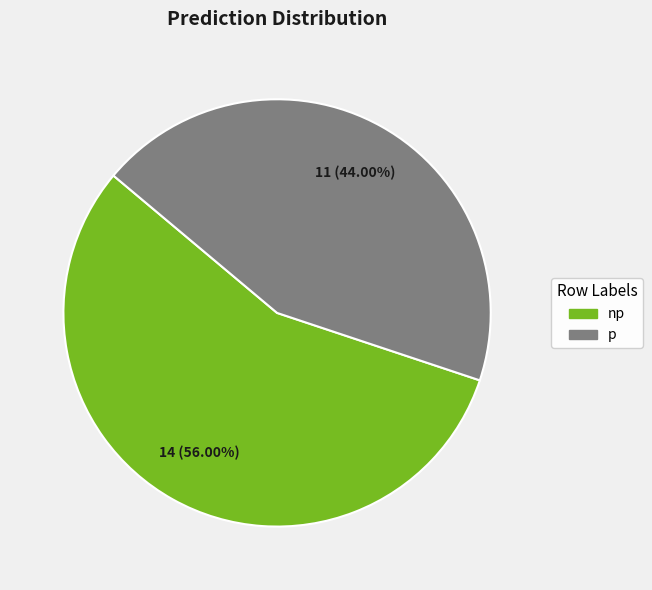

Is there any slice that represents more than half of the pie?

Yes